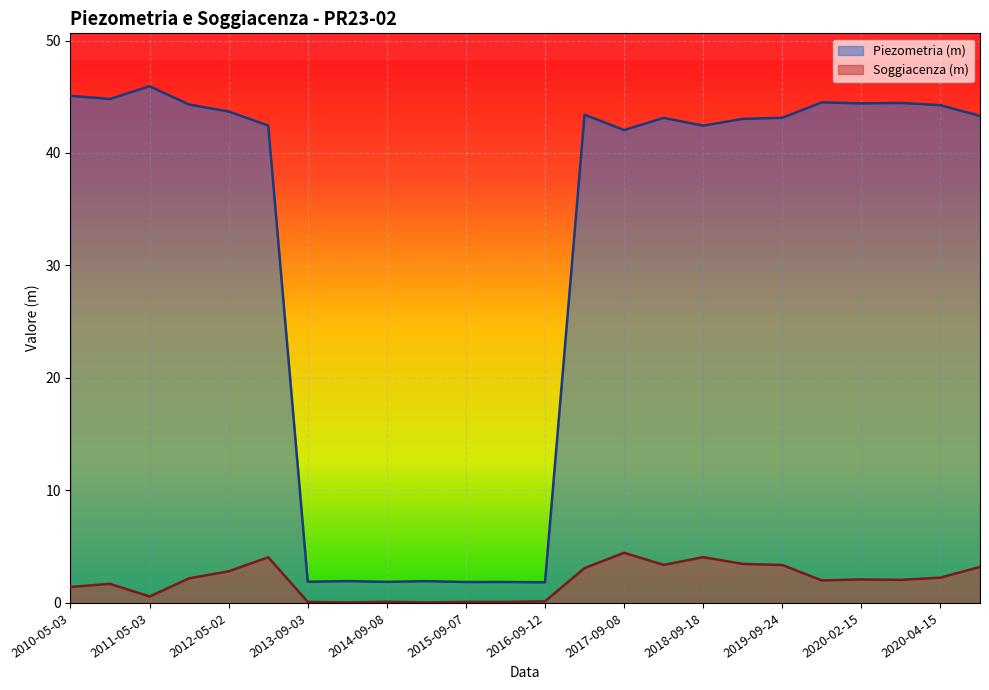

What is the sum of the Soggiacenza (m) values at 2010-05-03 and 2018-04-26?

4.8